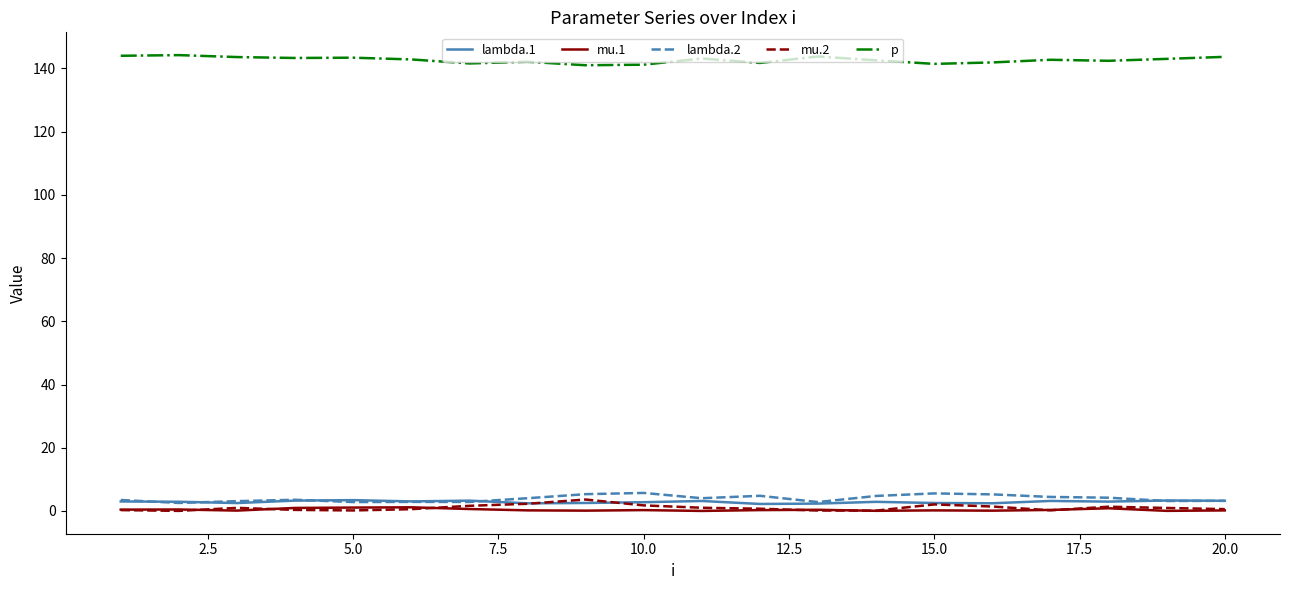

How many lines are shown in the chart?

5